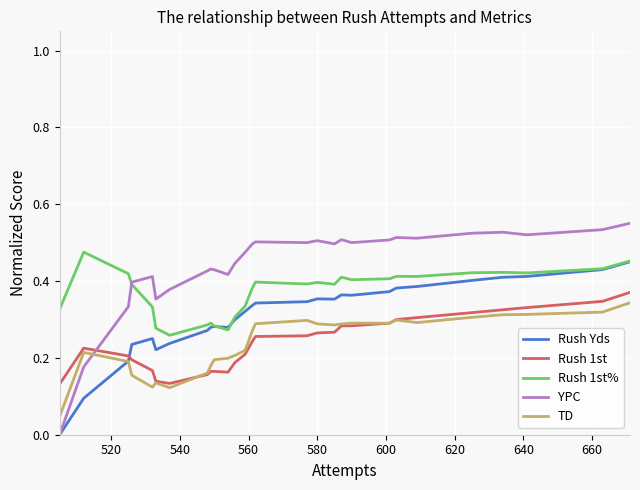

Which series has the largest range (max minus min)?

YPC